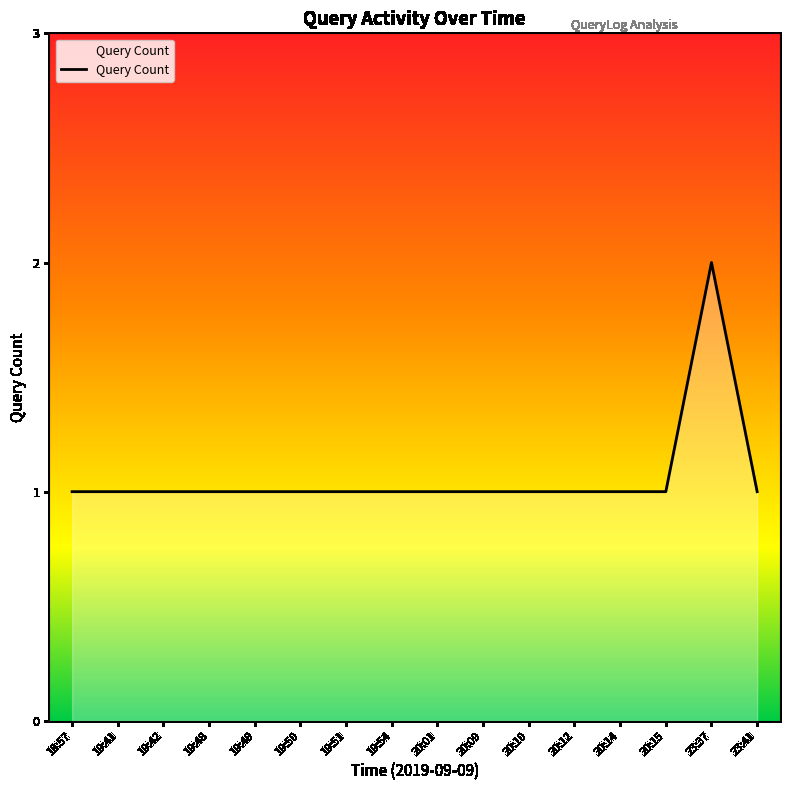

Which label corresponds to the largest value in the chart?

23:37